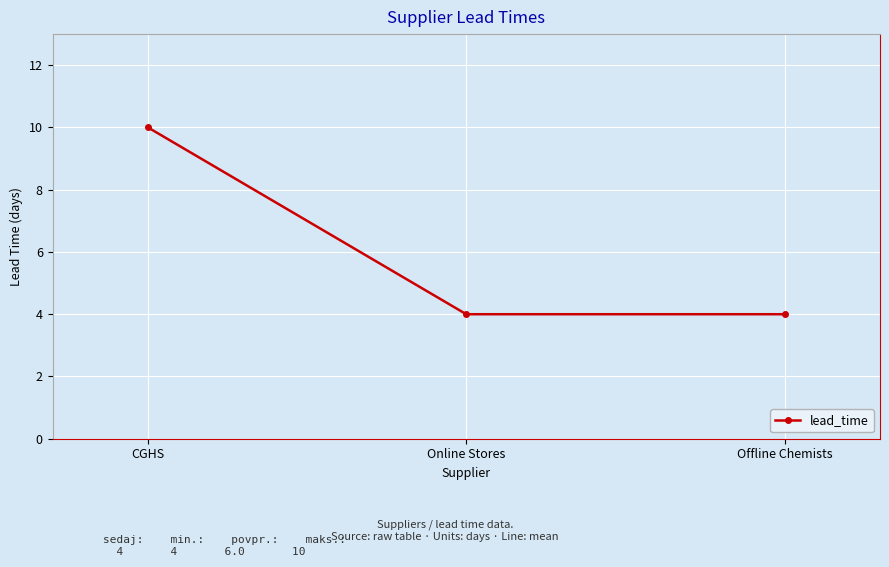

What is the label of the 2nd point from the left?

Online Stores